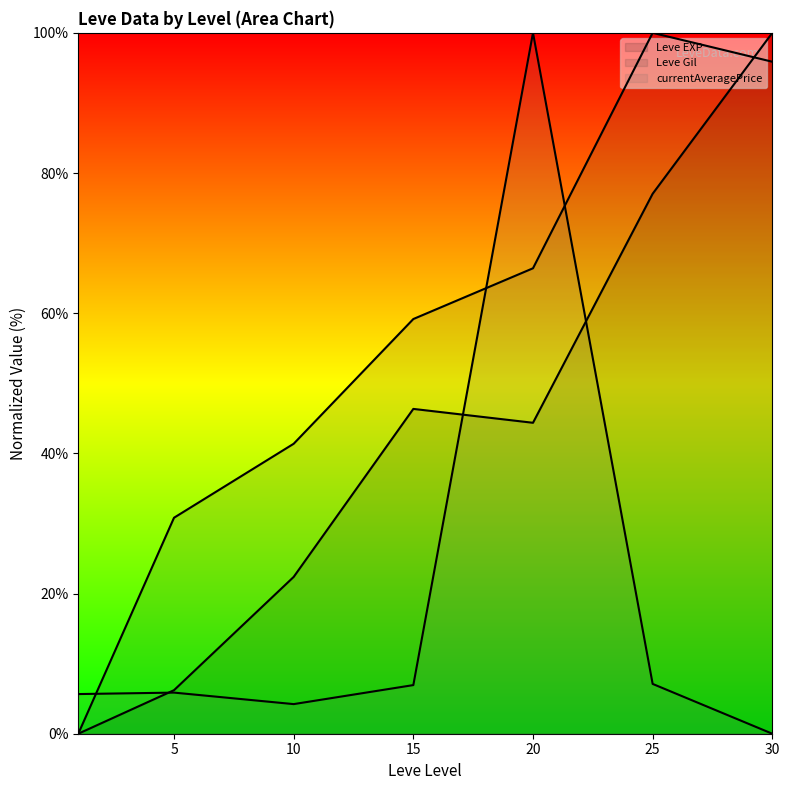

Does the chart display data point markers on the line(s)?

No